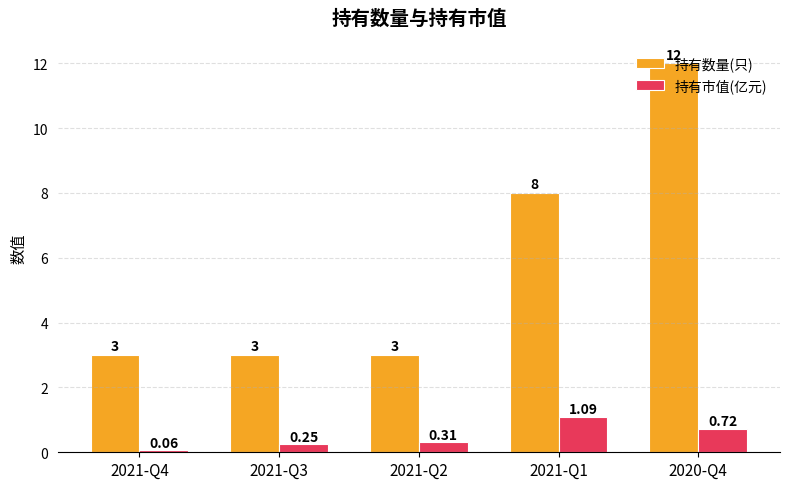

What is the maximum value shown in the chart?

12.0